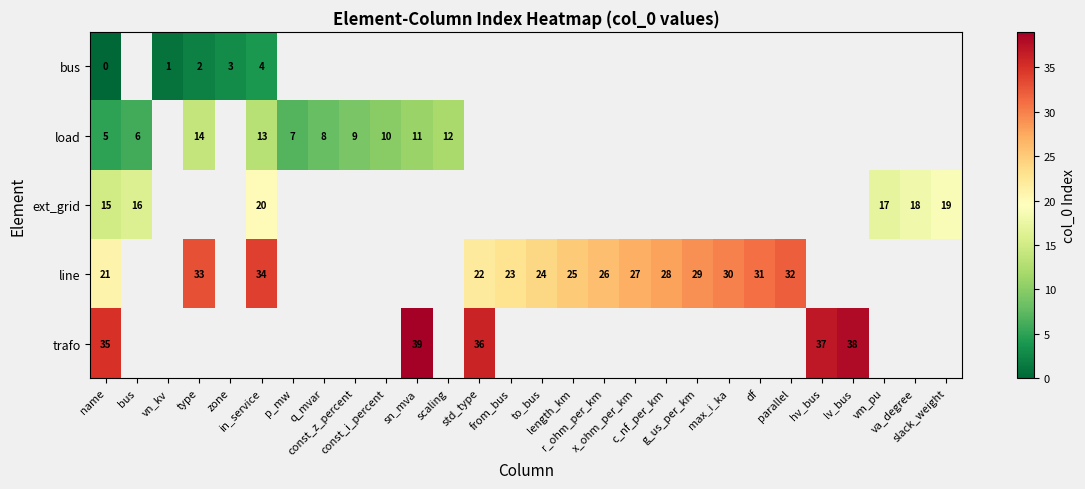

How many categories are shown in the chart?

28